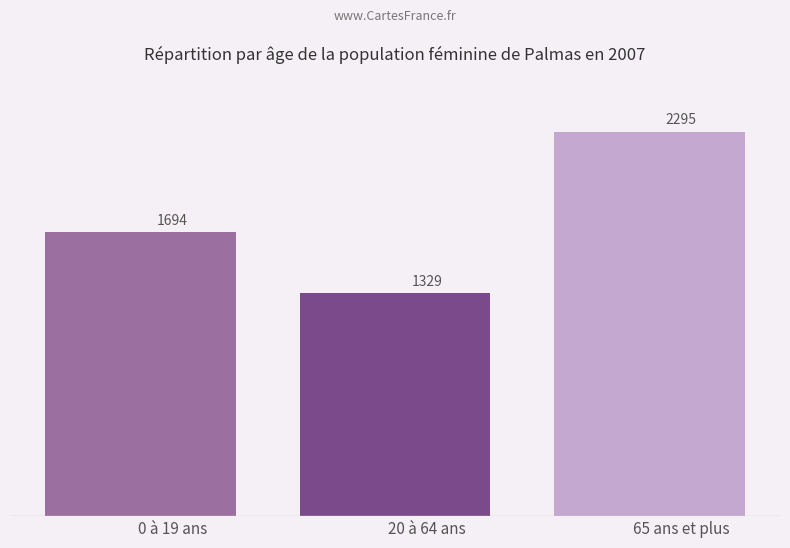

Count the values in the range 1329 to 2295.

3